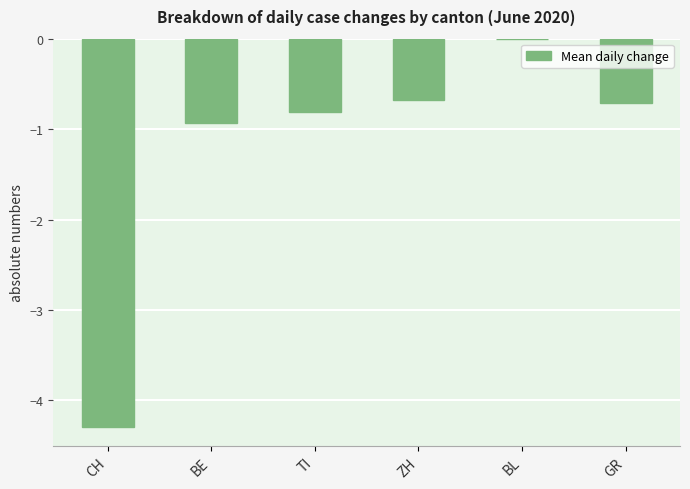

Which has a higher value, BE or CH?

BE